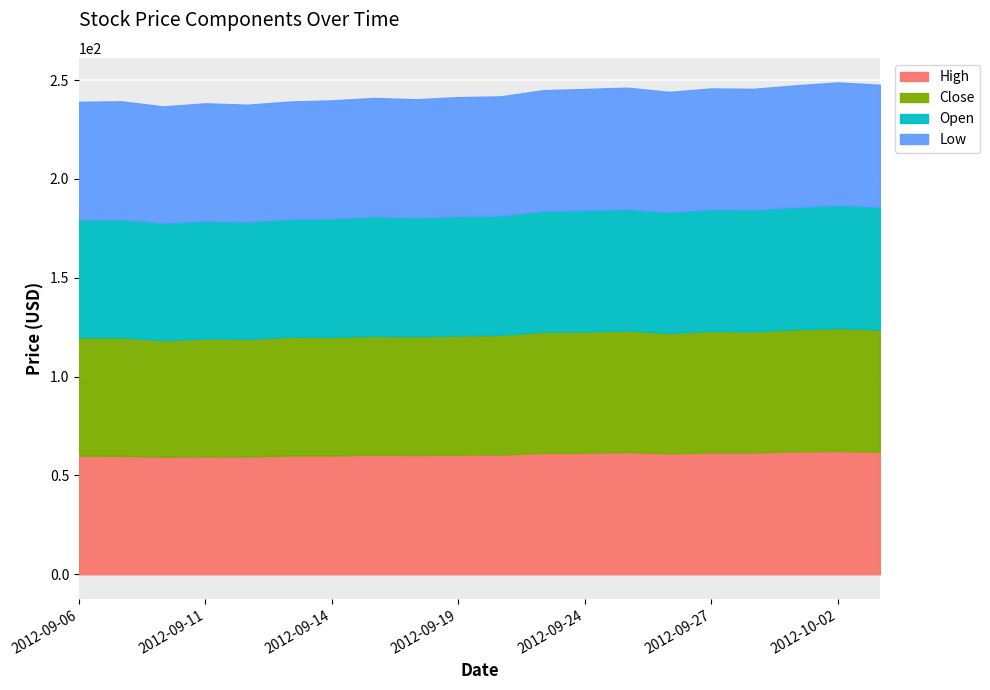

Where is the first local minimum for Open?

2012-09-10